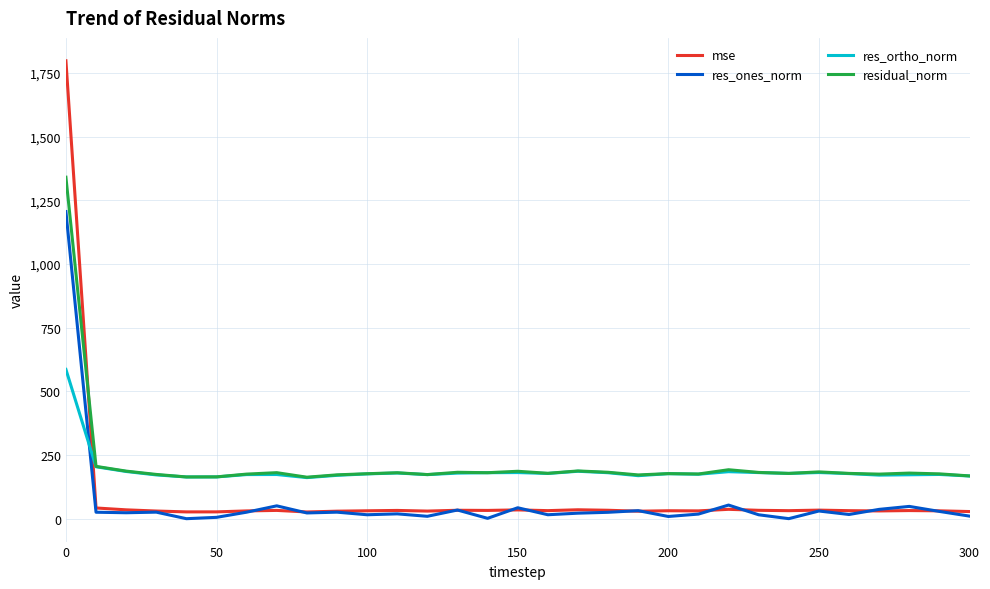

List the series in order of their peak value, lowest first.

res_ortho_norm, res_ones_norm, residual_norm, mse